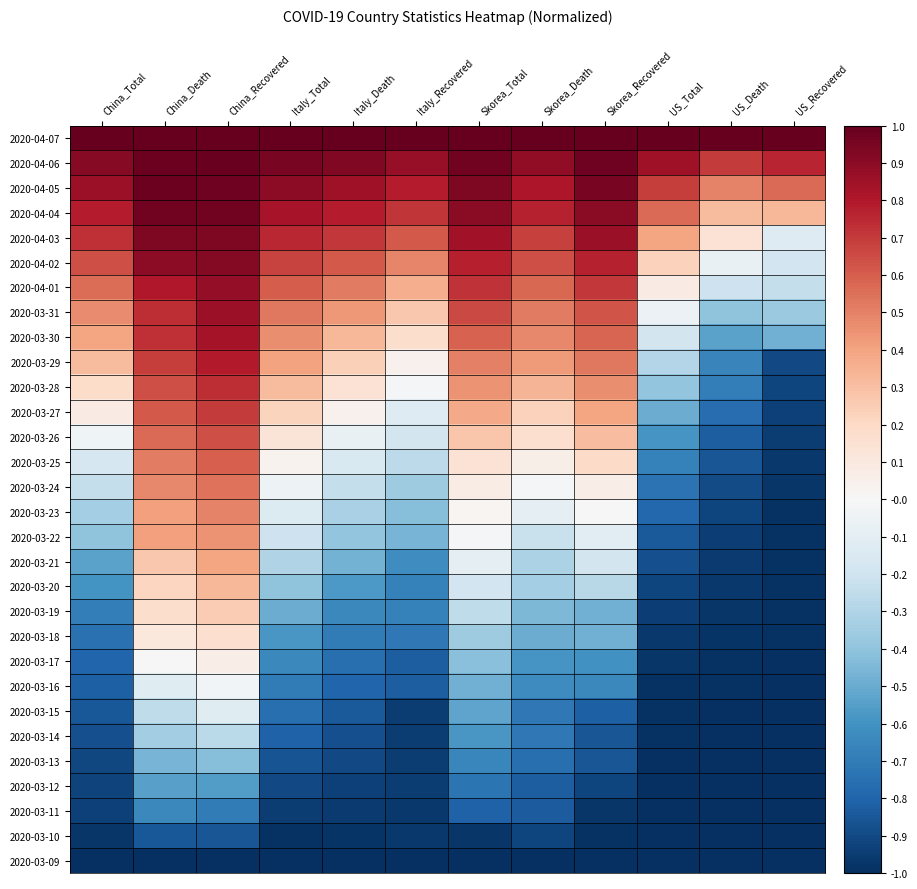

What is the difference between the highest and lowest values at China_Total?

2.0